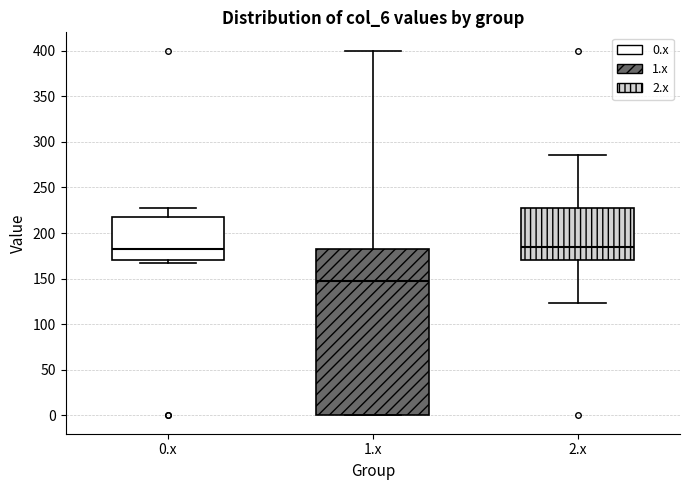

Reading left to right, read every box against the y-axis: the position of its median line, the range the box covers, and the ends of its whiskers. The values are not printed on the chart, so give them approximately, as read against the axis.

0.x: median 180, box 170 to 215, whiskers 165 to 225
1.x: median 145, box 0 to 180, whiskers 0 to 400
2.x: median 185, box 170 to 225, whiskers 125 to 285